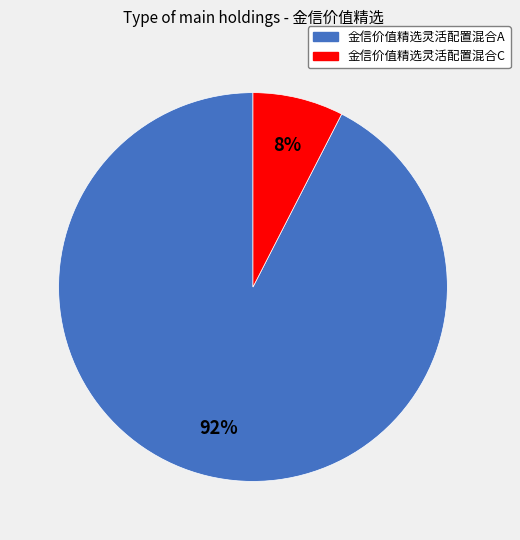

Is the sum of 金信价值精选灵活配置混合C and 金信价值精选灵活配置混合A greater than half?

Yes